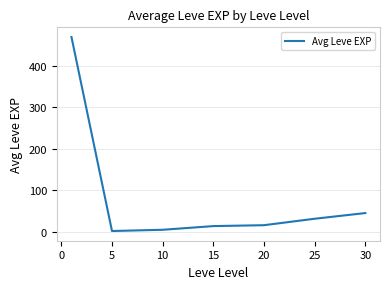

What is the maximum value shown in the chart?

468.5